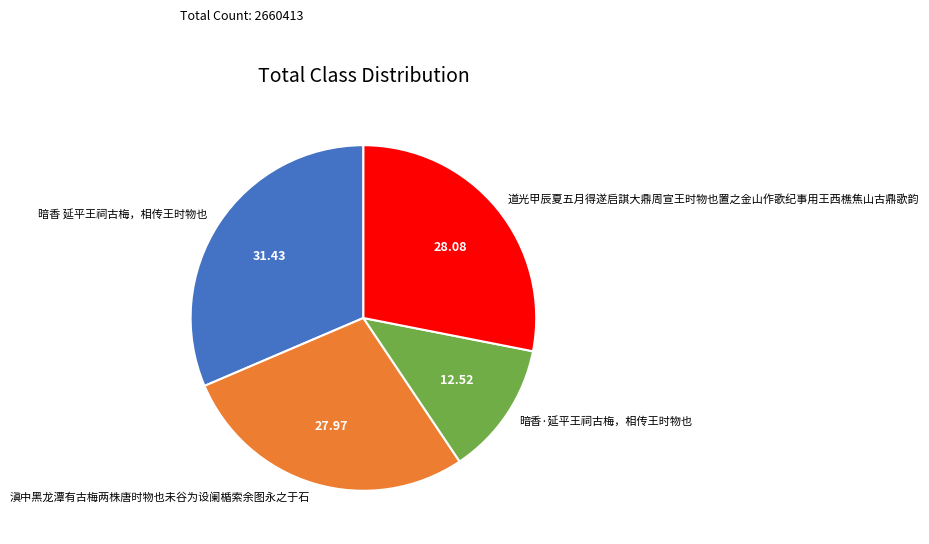

Does any single category account for the majority?

No